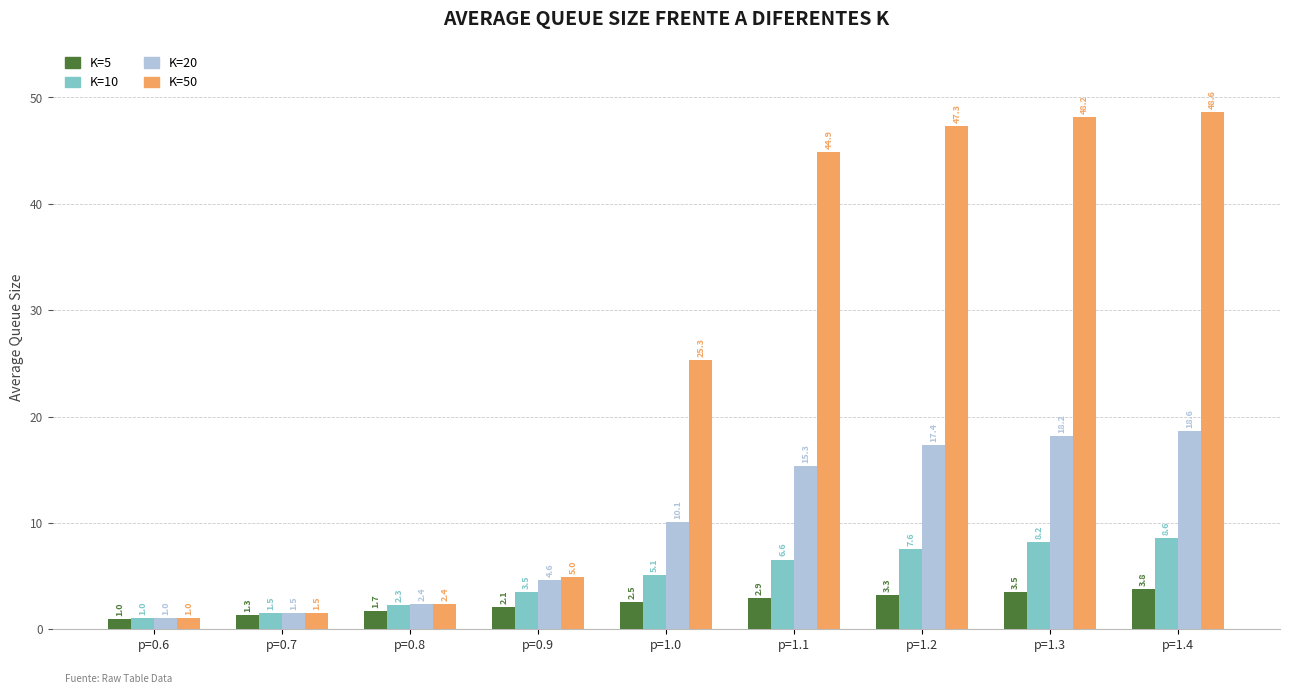

What is the average value of the K=5 series?

2.5